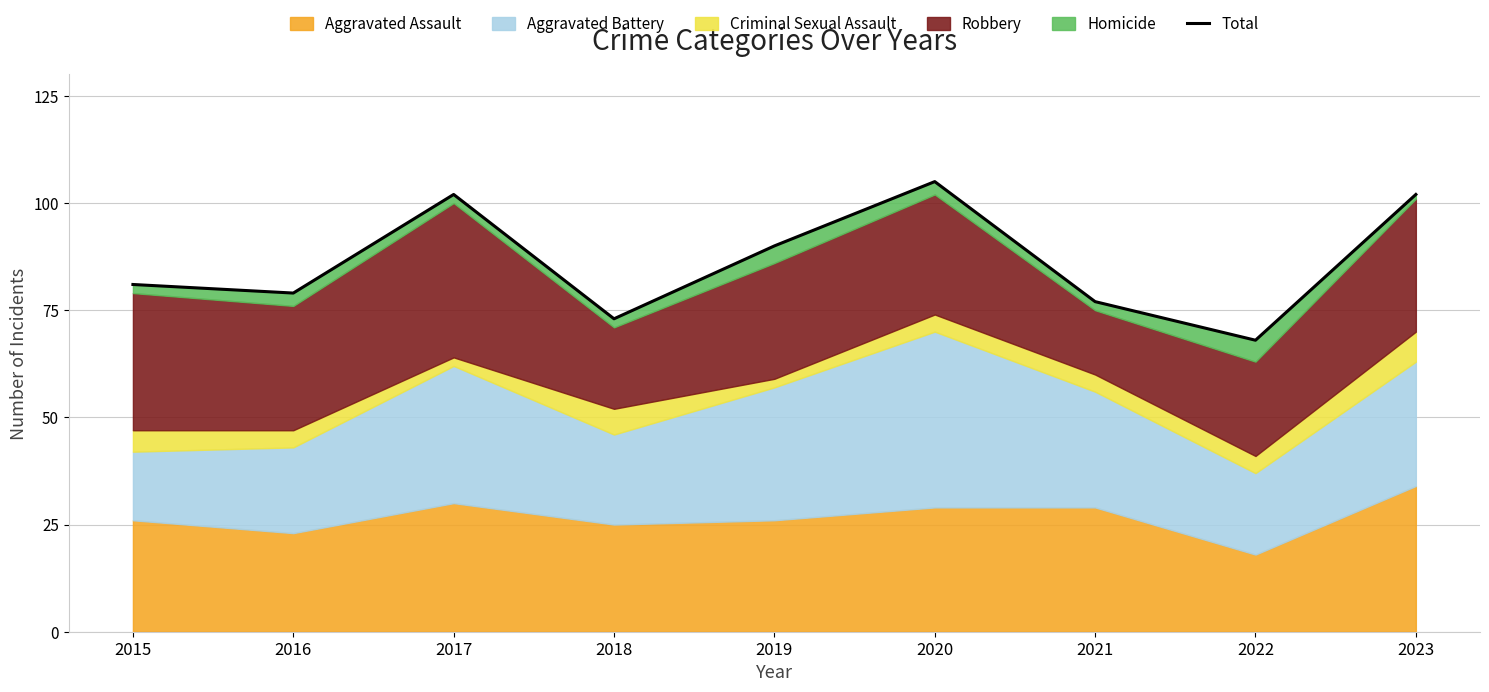

What is the difference between the second highest and minimum values?

34